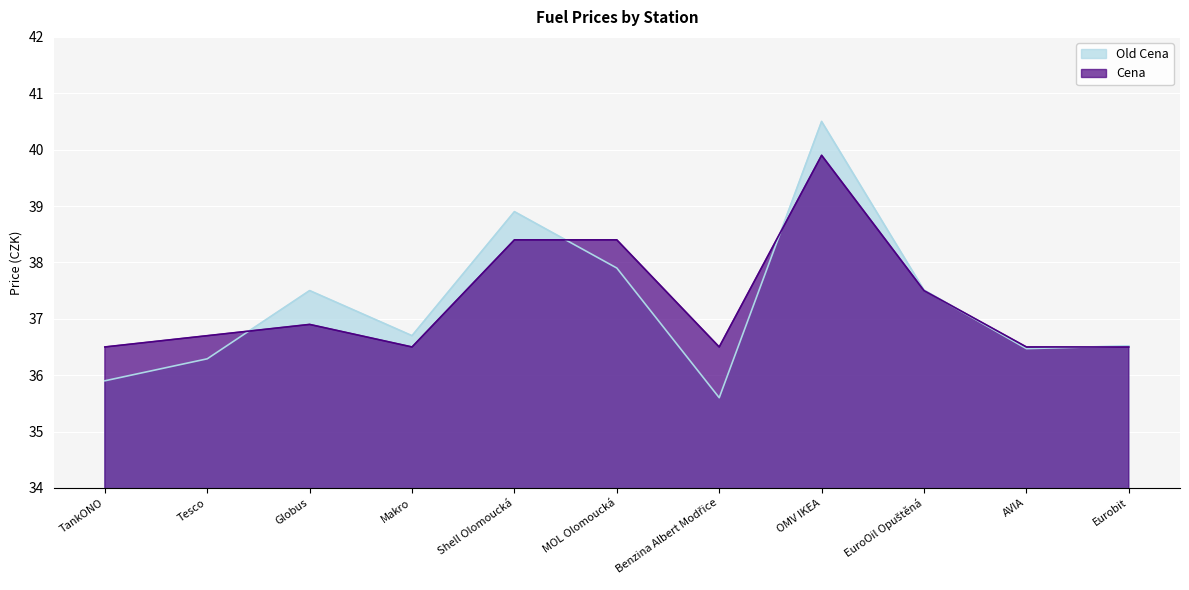

Which series has the widest spread of values?

Old Cena